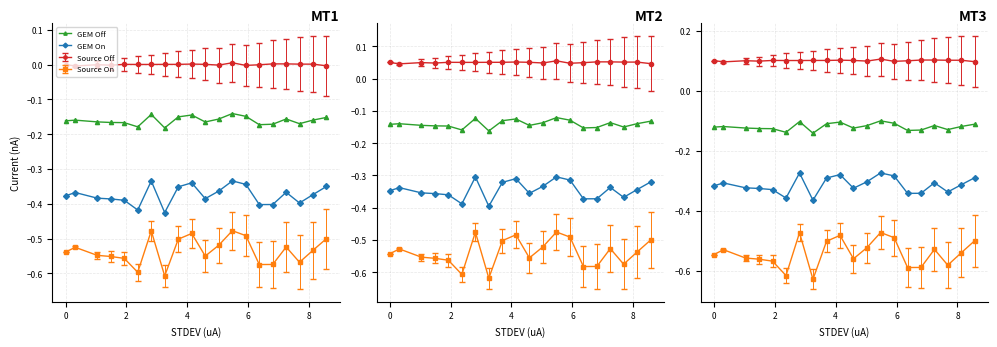

What is the value of the GEM On point at the 4th from the left?

-0.3